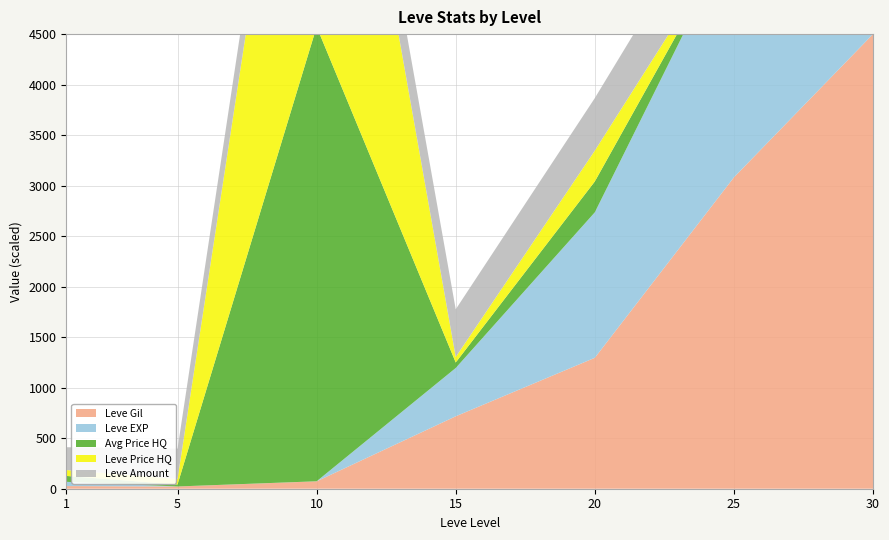

Reading left to right, list all the values displayed in this chart.

Leve Gil: 1=160	5=220	10=990	15=7170	20=21600	25=36390	30=67730
Leve EXP: 1=1	5=5	10=9	15=7170	20=21600	25=36390	30=52220
currentAveragePriceHQ: 1=0	5=0	10=0	15=5448	20=30542	25=200	30=0
LevePriceHQ: 1=0	5=2000	10=5449	15=5448	20=30542	25=474	30=0
Leve Amount: 1=113	5=140	10=172	15=247	20=294	25=384	30=416